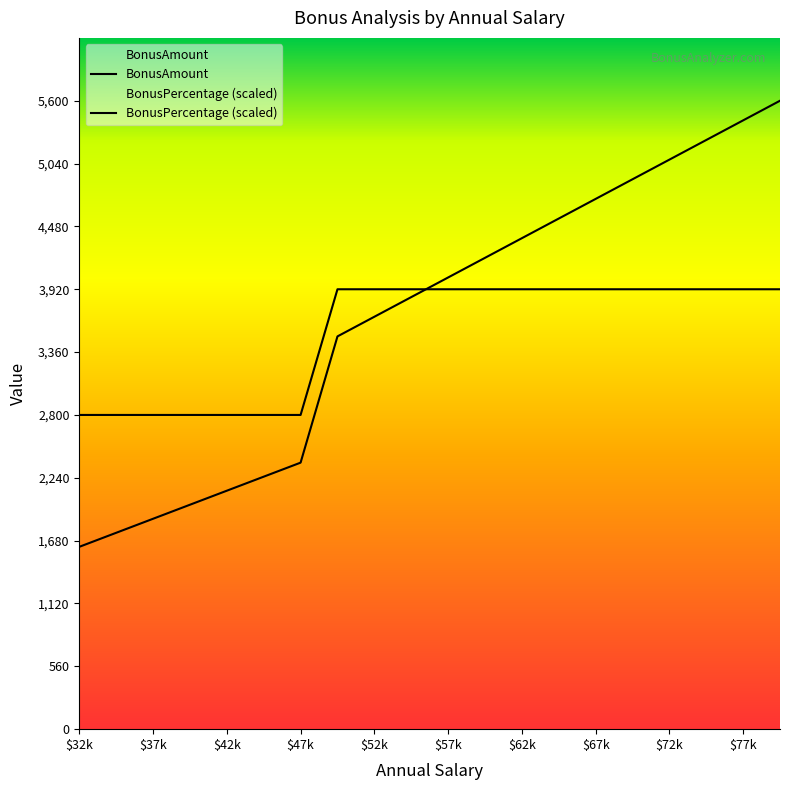

What are all the series names shown in the legend?

BonusAmount, BonusPercentage